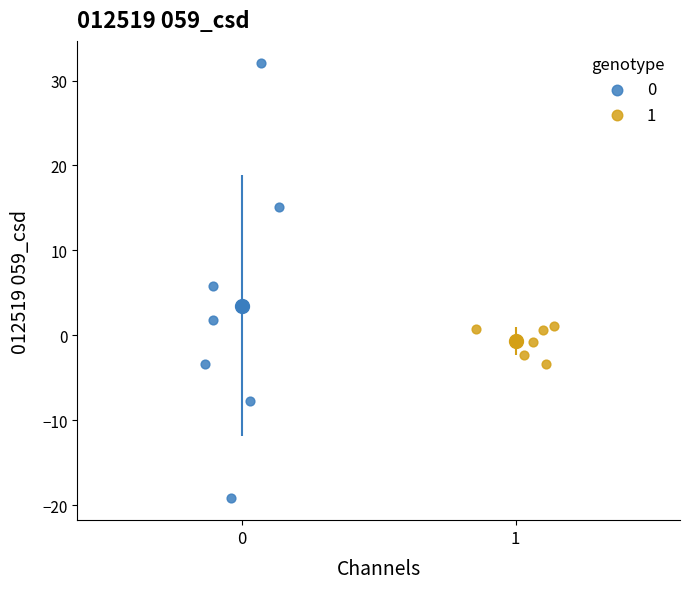

What are all the series names shown in the legend?

0, 1